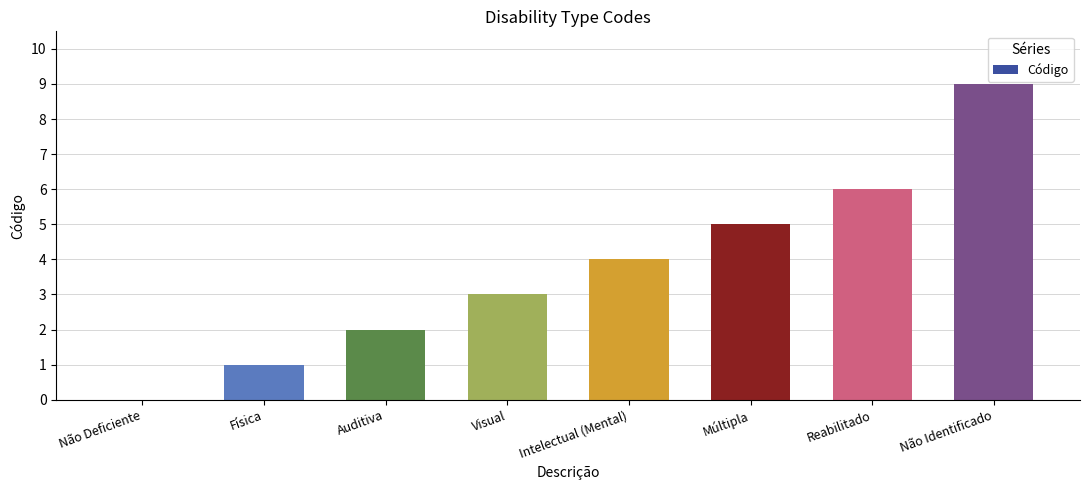

What is the sum of the values at Física and Intelectual (Mental)?

5